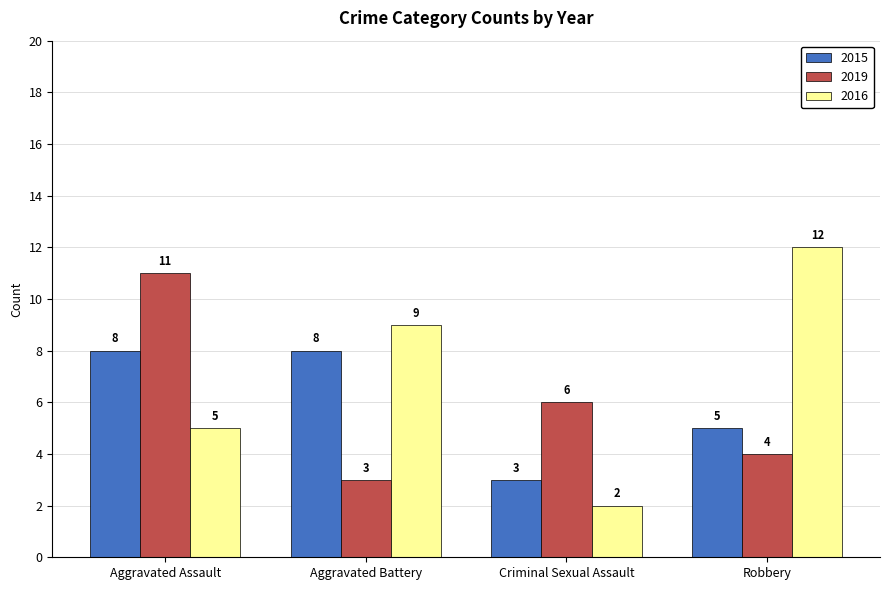

Reading left to right, what are all the values shown in this chart?

2015: 8	8	3	5
2019: 11	3	6	4
2016: 5	9	2	12